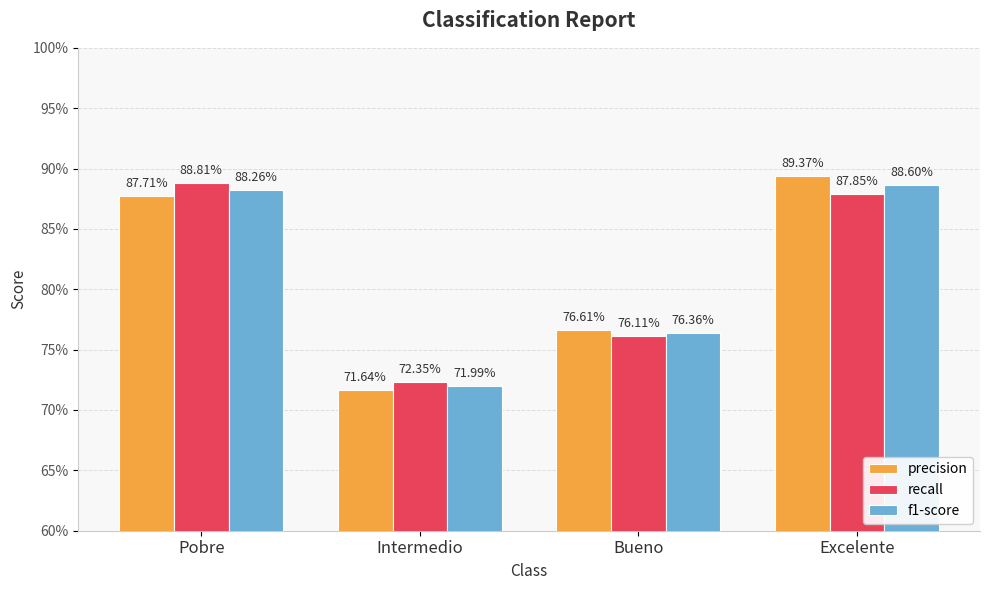

List the series in order of their peak value, lowest first.

f1-score, recall, precision